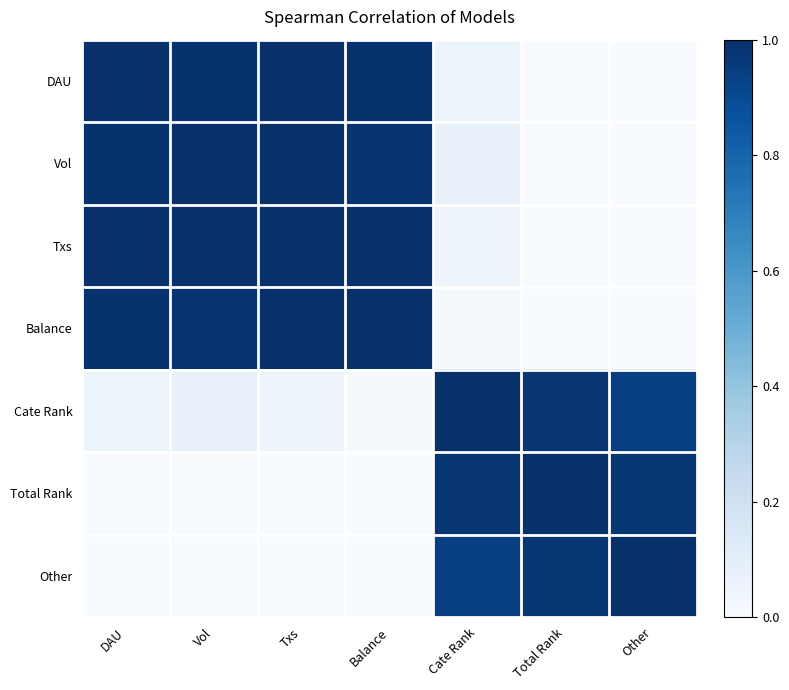

Which label corresponds to the largest value in the chart?

DAU